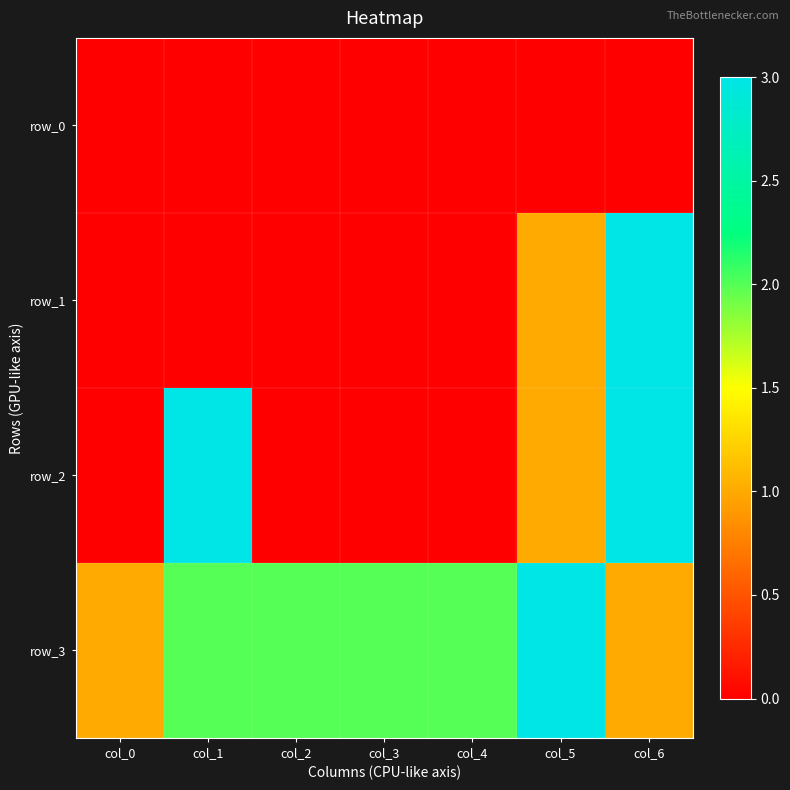

What is the difference between the highest and lowest values at col_3?

2